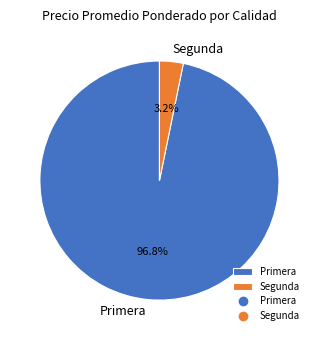

How many segments does this pie chart have?

2